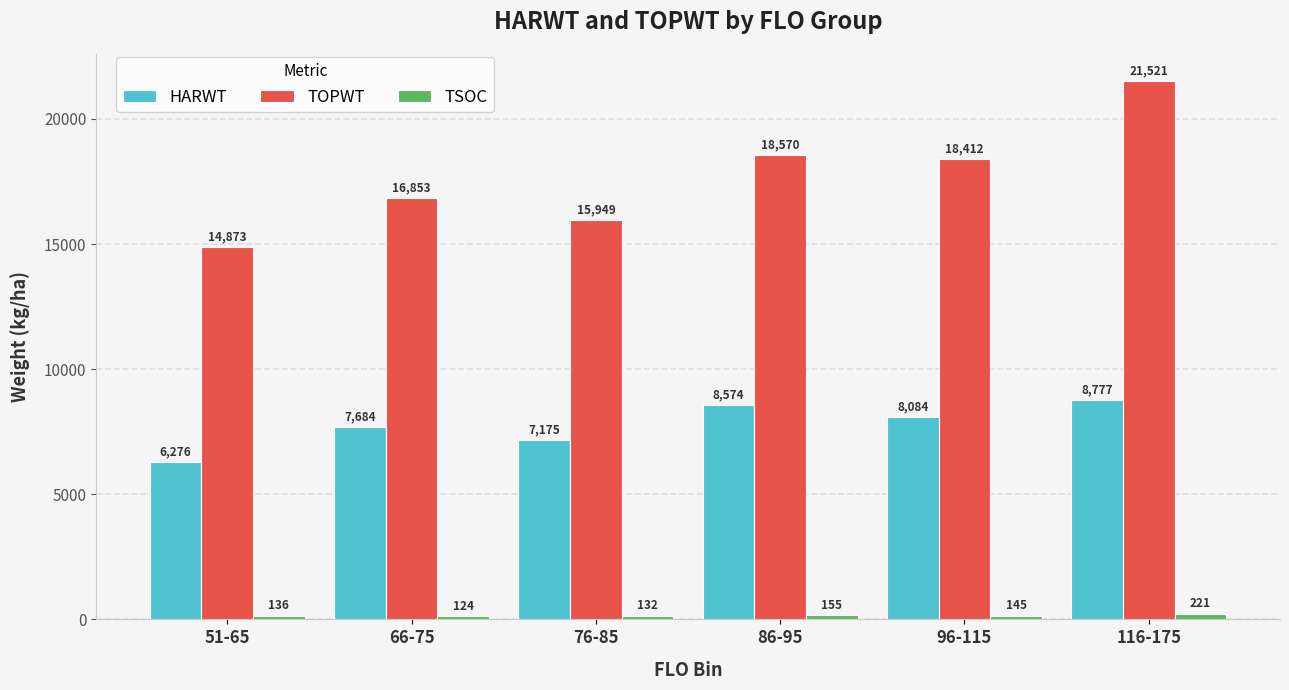

What is the difference between the maximum and second lowest values in the HARWT series?

1601.3